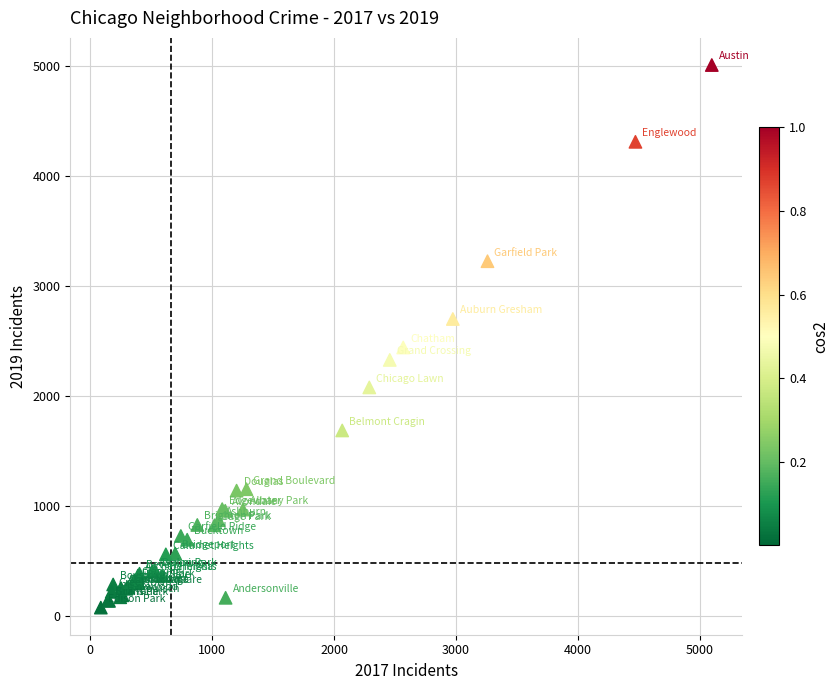

What Y value in the scatter plot is closest to 2542?

2441